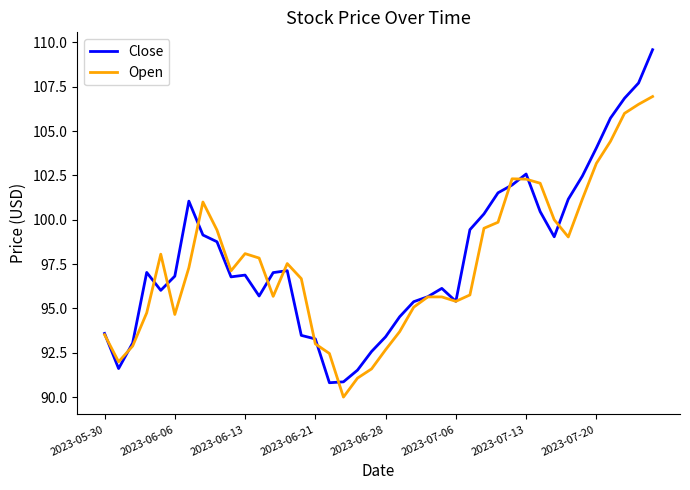

How many values in the Close series exceed 97?

20